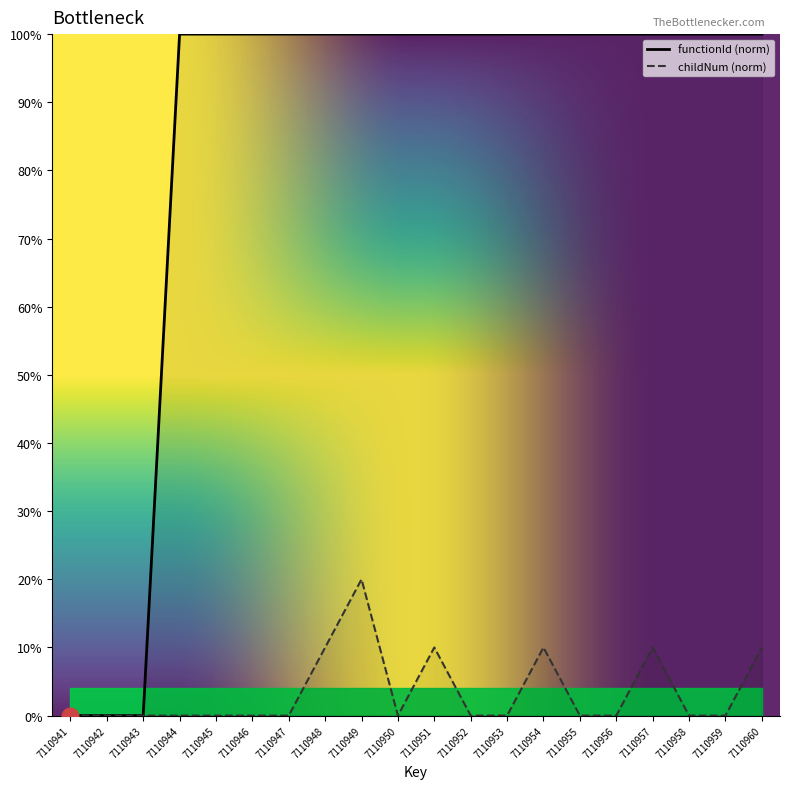

Reading left to right, extract all data points from this chart.

functionId: 7110941=0	7110942=0	7110943=0	7110944=100	7110945=100	7110946=100	7110947=100	7110948=100	7110949=100	7110950=100	7110951=100	7110952=100	7110953=100	7110954=100	7110955=100	7110956=100	7110957=100	7110958=100	7110959=100	7110960=100
childNum: 7110941=0	7110942=0	7110943=0	7110944=0	7110945=0	7110946=0	7110947=0	7110948=10	7110949=20	7110950=0	7110951=10	7110952=0	7110953=0	7110954=10	7110955=0	7110956=0	7110957=10	7110958=0	7110959=0	7110960=10